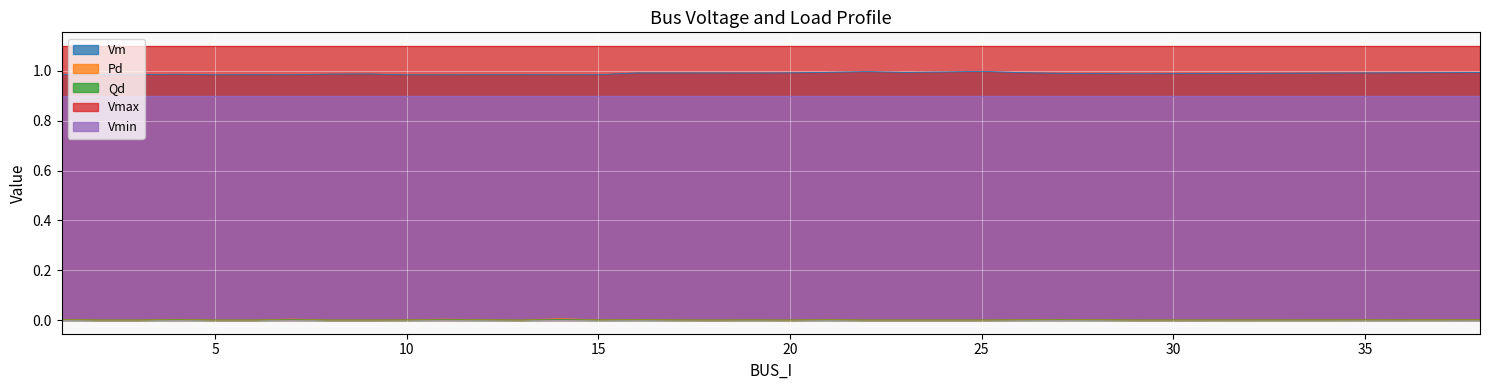

True or false: Vm and Pd cross at least once.

False